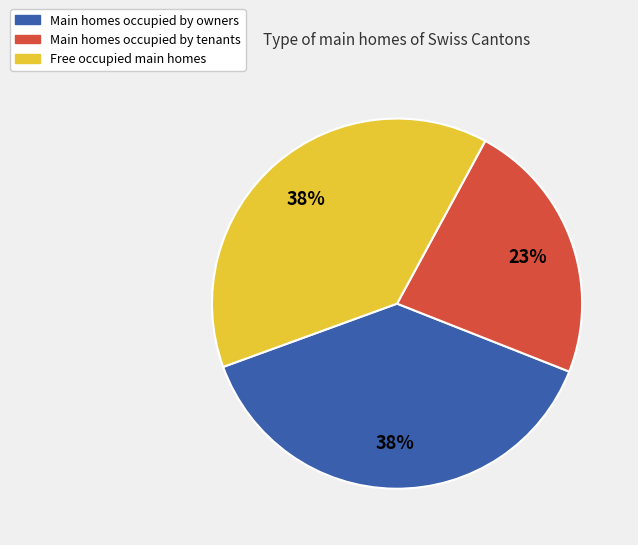

To the nearest percent, what is the difference between the largest and smallest slice percentages?

15%